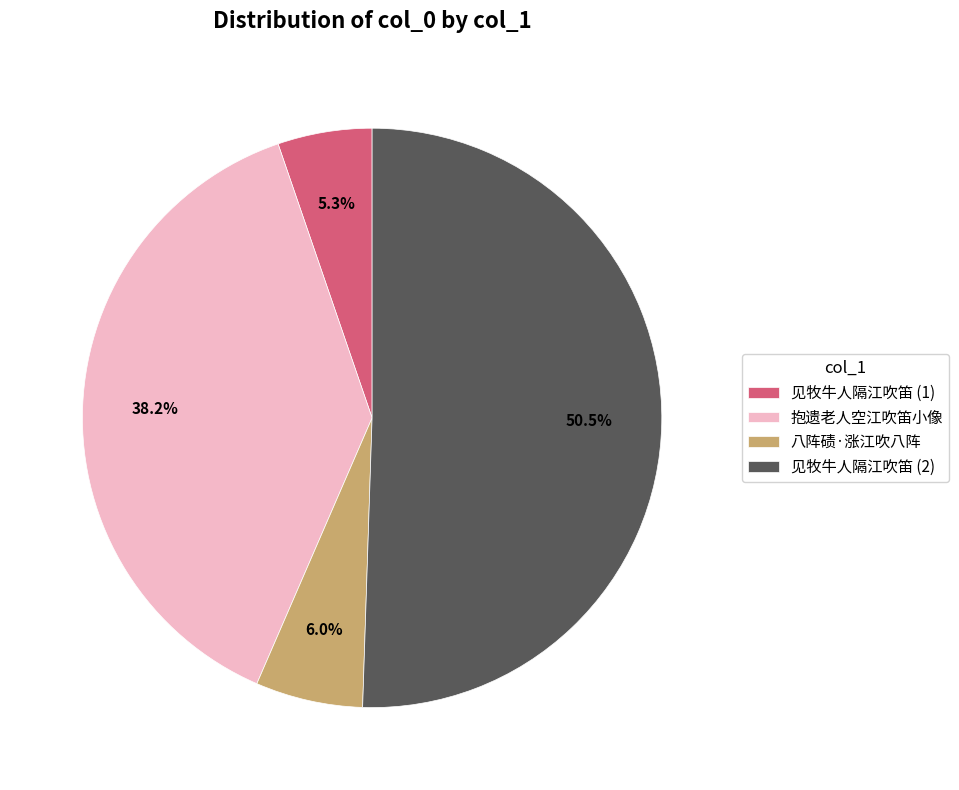

Which category has the smallest portion of the pie?

见牧牛人隔江吹笛 (1)